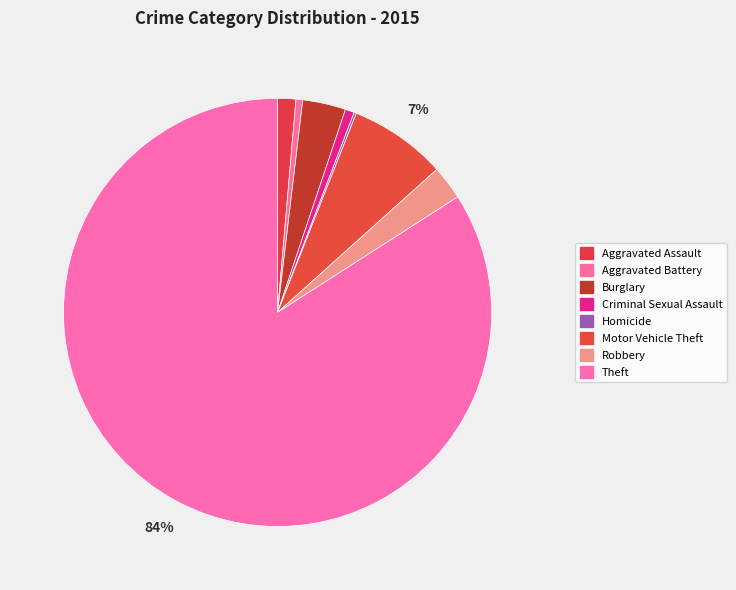

True or false: Aggravated Battery accounts for 11% of the total.

False